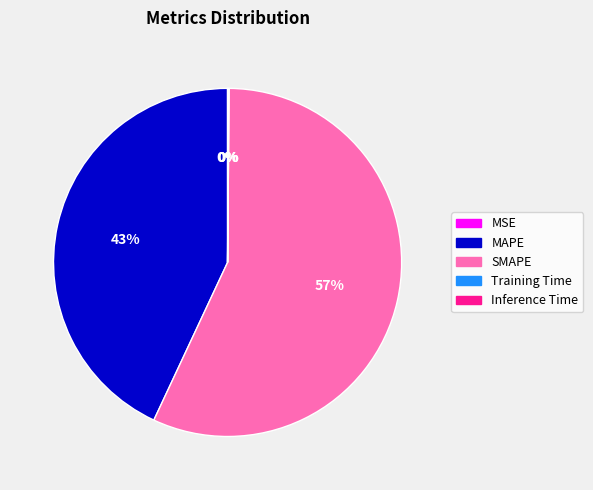

To the nearest percent, what is the difference between the largest and smallest slice percentages?

57%